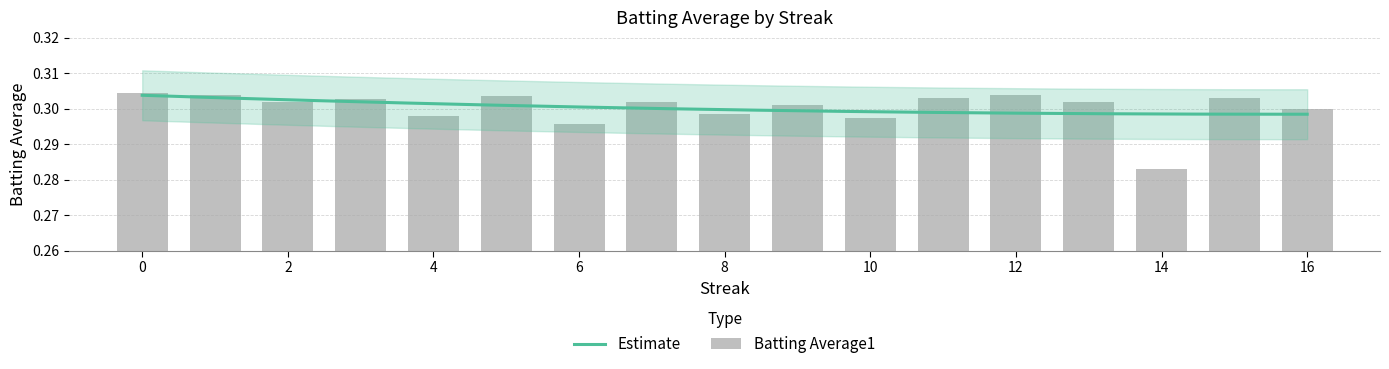

Does the chart contain any negative values?

No